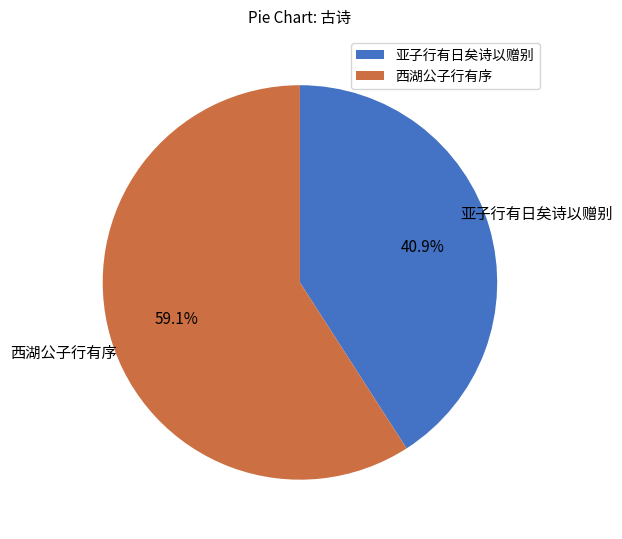

What is the ratio of the value at 亚子行有日矣诗以赠别 to the value at 西湖公子行有序?

0.7